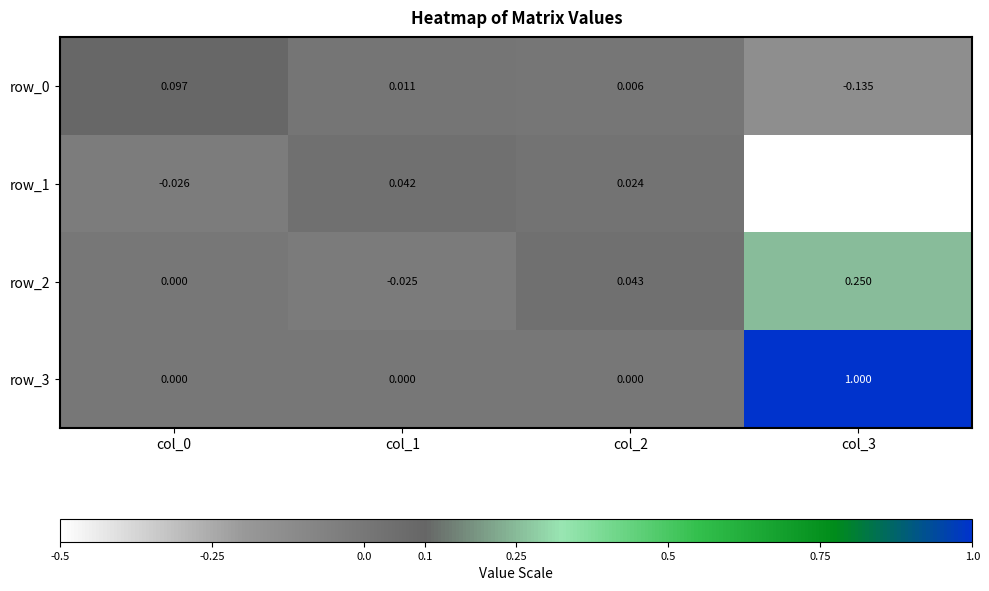

At which label does row_0 first exceed 0?

col_0